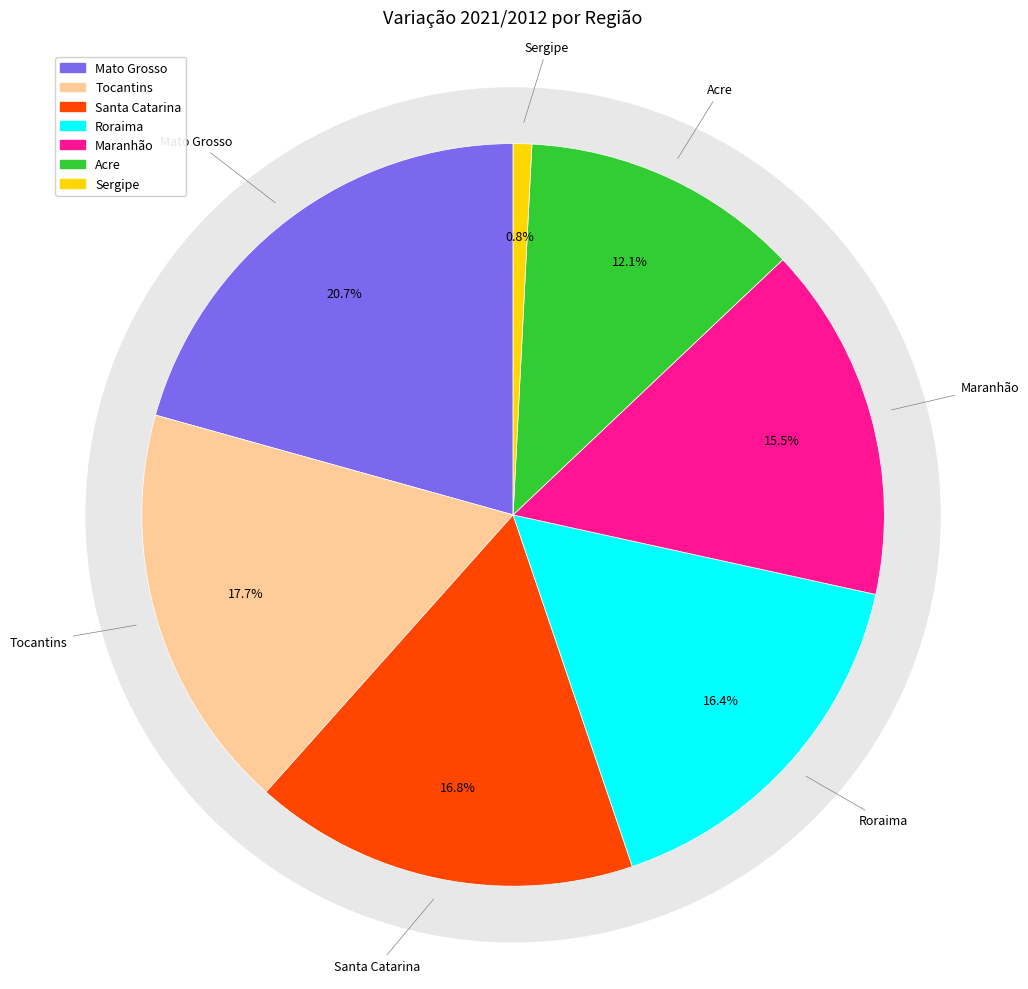

To the nearest percent, what is the combined percentage of Acre and Tocantins?

30%